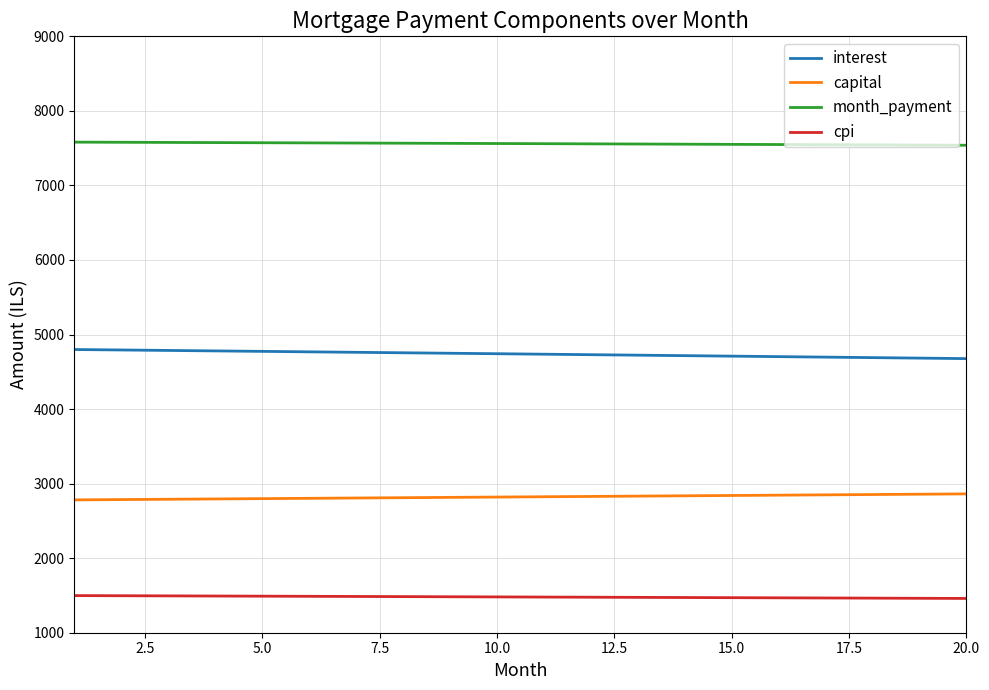

True or false: capital and month_payment intersect in this chart.

False